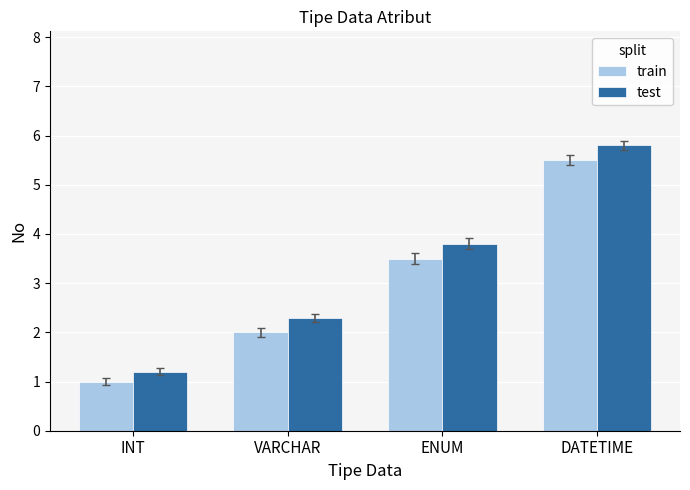

How many bars are there in each group?

2